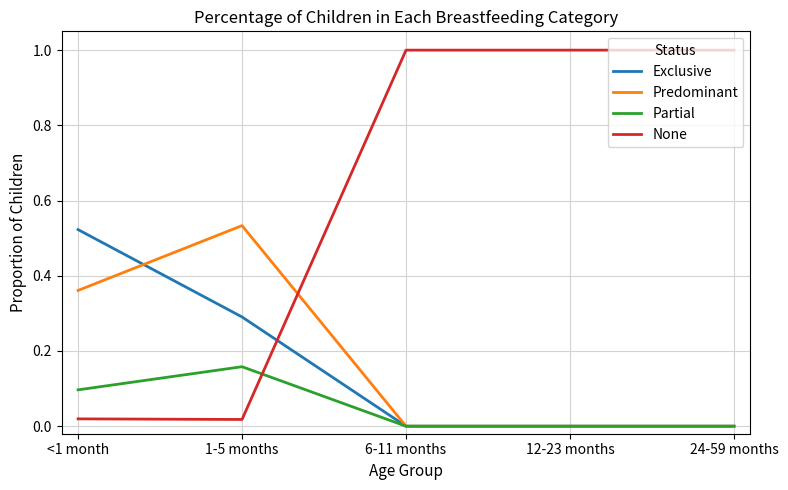

How many intersections are there between Exclusive and None?

1